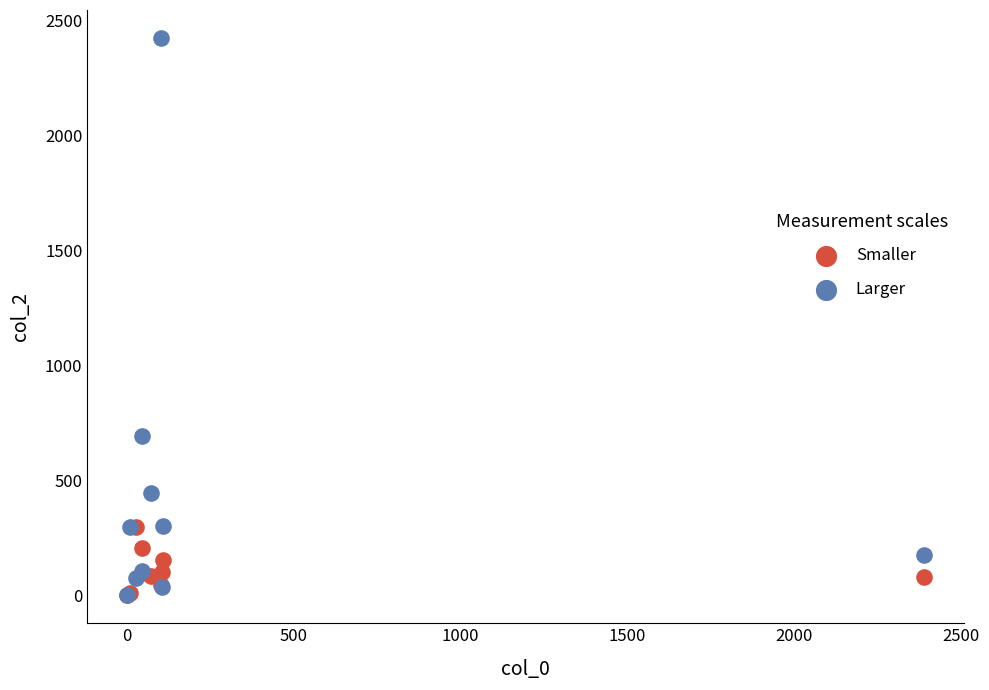

Which series has the widest spread of Y values?

Larger